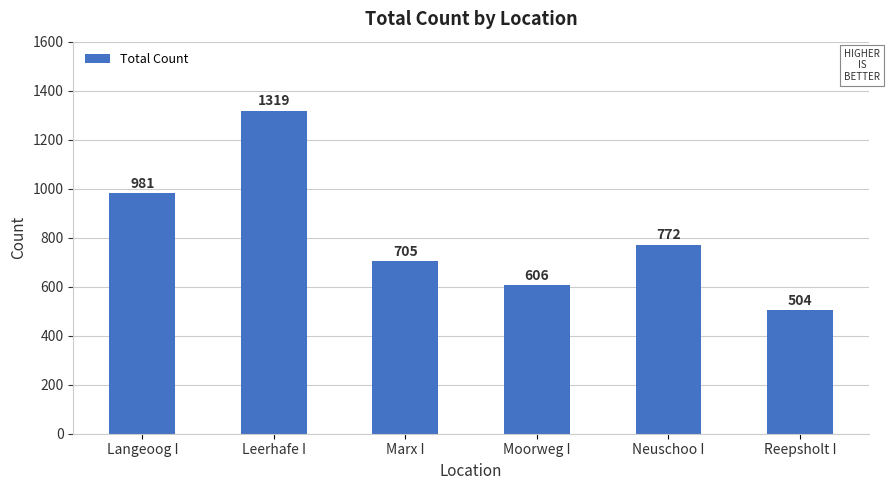

What is the difference between the values at Reepsholt I and Langeoog I?

477